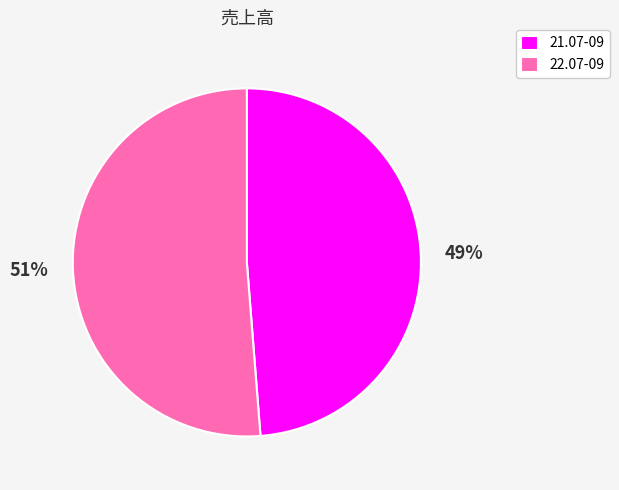

How many segments does this pie chart have?

2